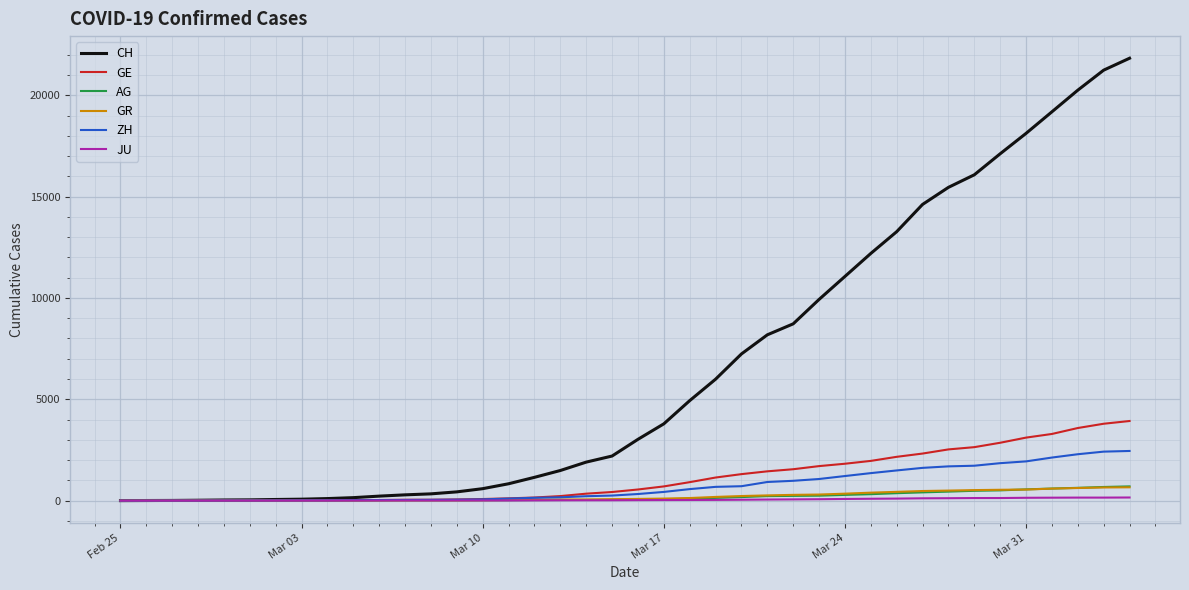

What is the greatest value displayed?

21827